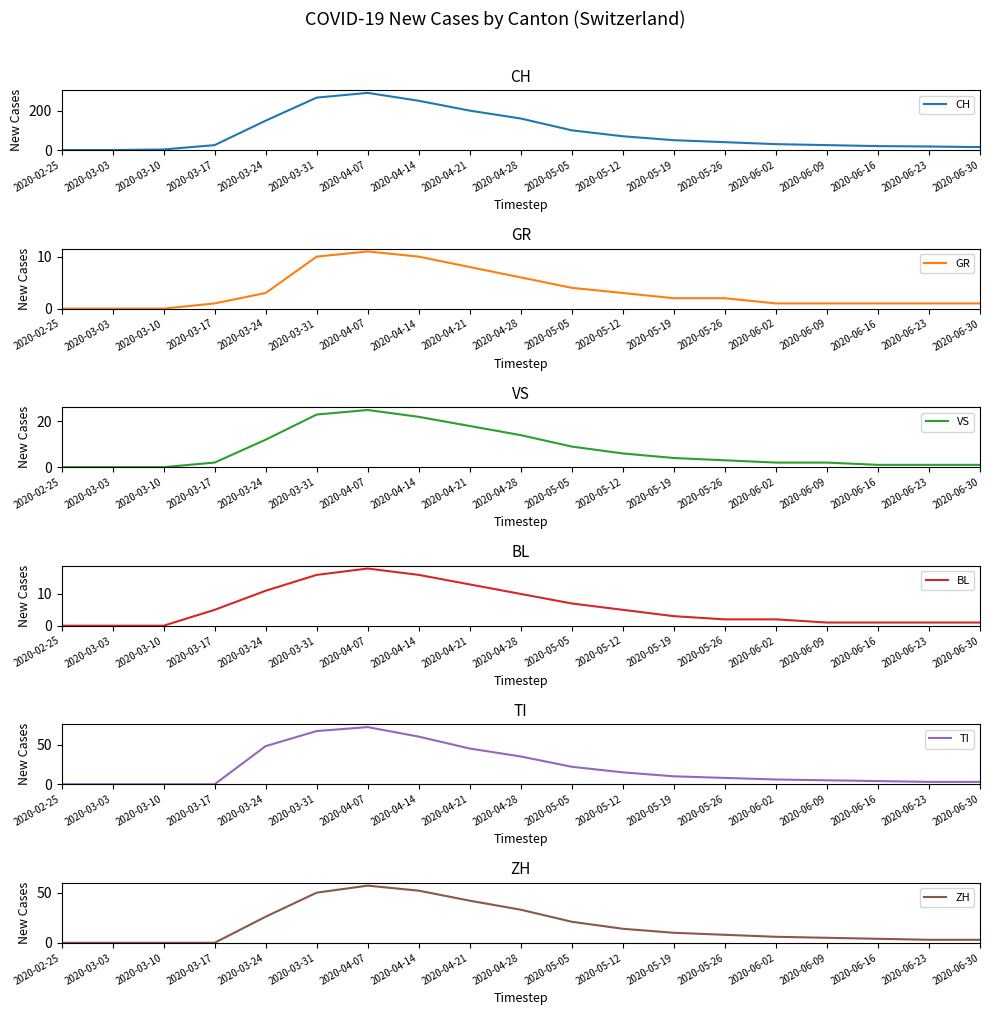

Which series changed the most between 2020-04-07 and 2020-04-14?

CH